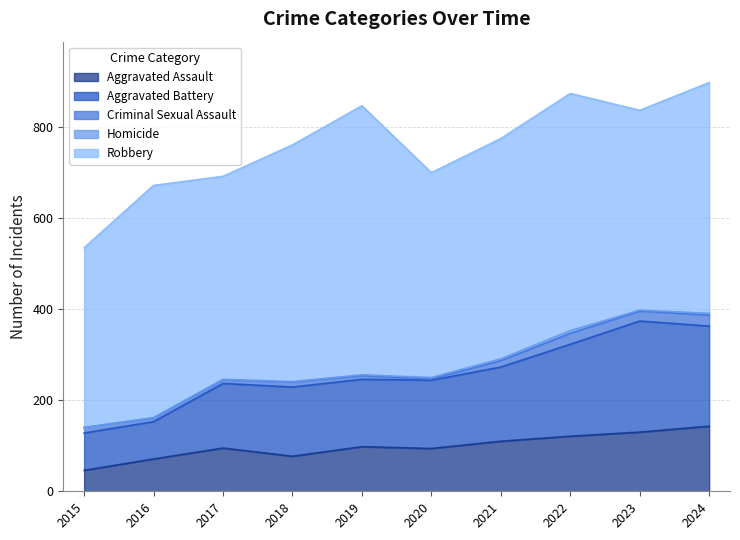

True or false: Homicide and Robbery intersect in this chart.

False